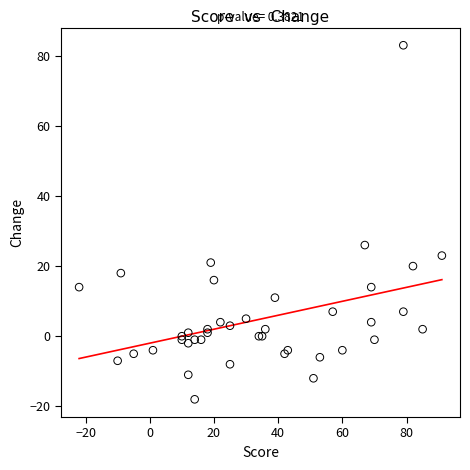

What Y value in the scatter plot is closest to 32?

26